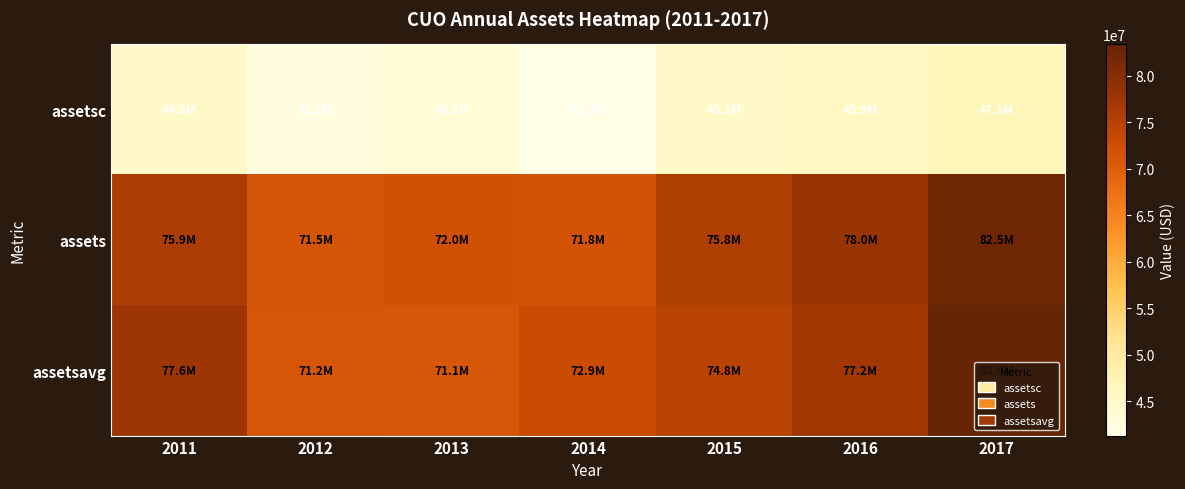

Reading right to left, transcribe all the data shown in this chart.

assetsc: 2017=47051000	2016=45883000	2015=45116000	2014=41325000	2013=43234000	2012=42173000	2011=44838000
assets: 2017=82489000	2016=78008000	2015=75755000	2014=71801000	2013=71962000	2012=71545000	2011=75871000
assetsavg: 2017=83377750	2016=77177750	2015=74757750	2014=72942250	2013=71139750	2012=71234500	2011=77624250